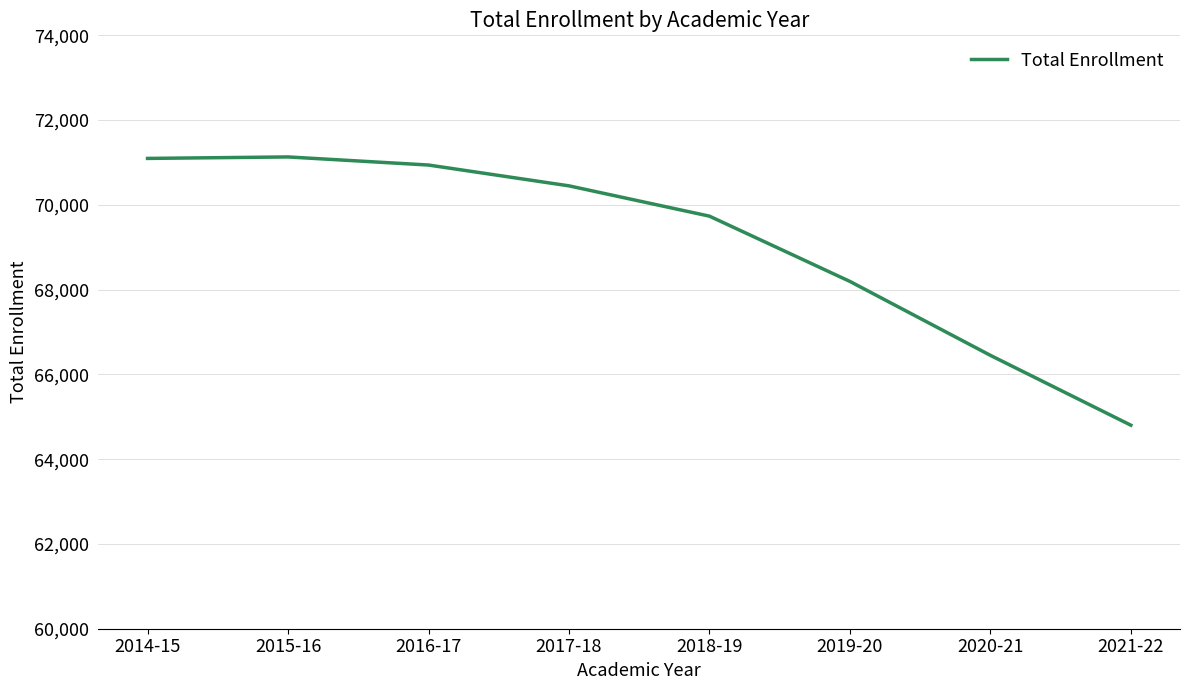

Which label corresponds to the smallest value in the chart?

2021-22